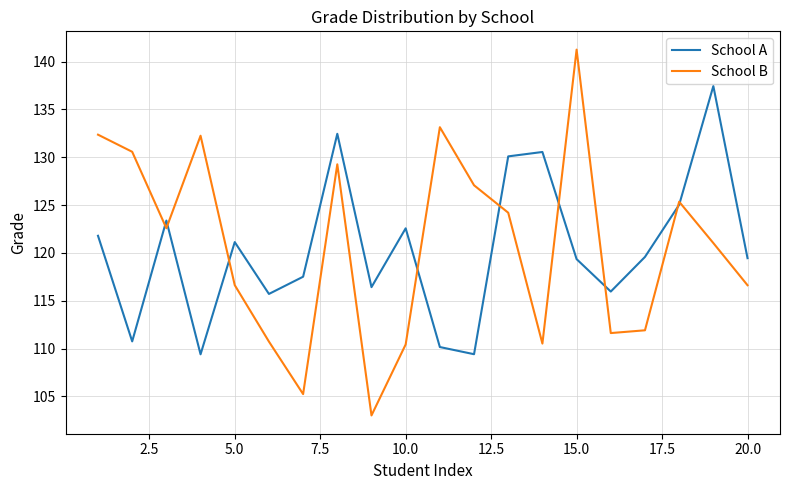

Which series has the largest range (max minus min)?

School B